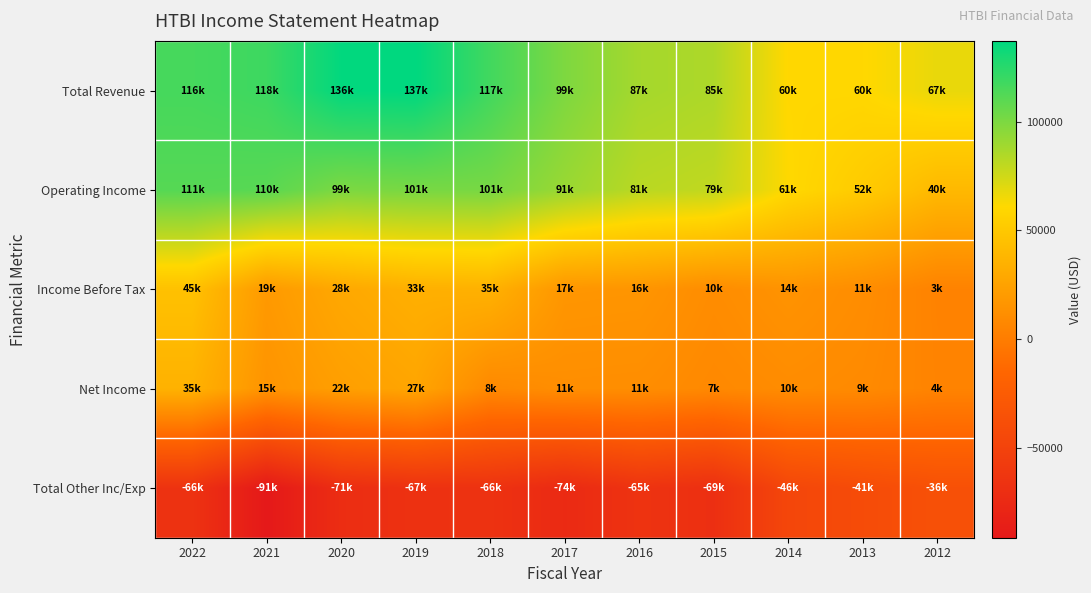

What is the spread (max minus min) of values at 2022?

182100